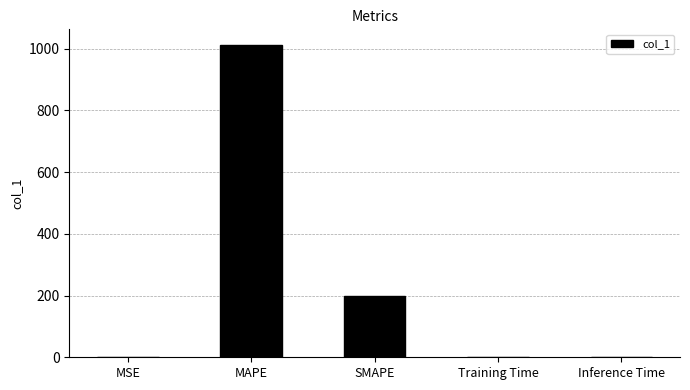

What is the change in value from MAPE to Inference Time?

-1011.5